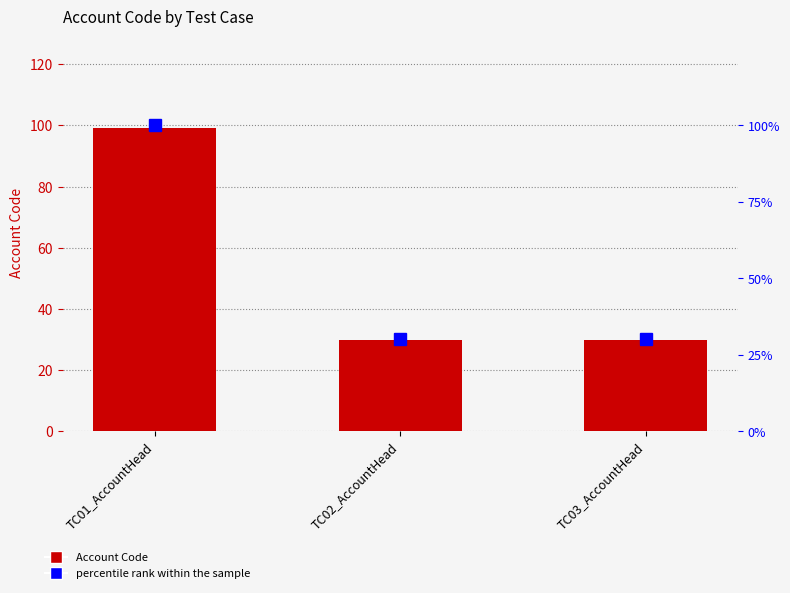

What is the difference between the maximum and minimum values in the percentile rank within the sample series?

69.7